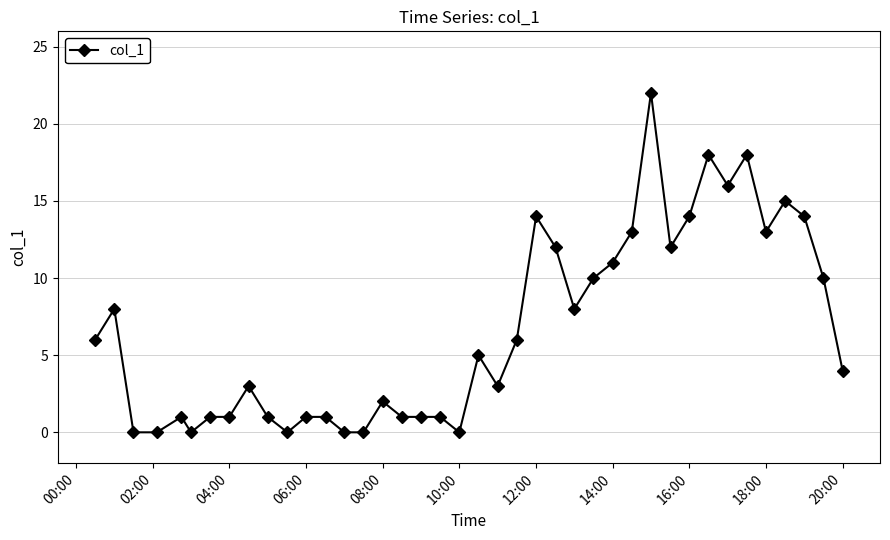

Reading left to right, transcribe all the data shown in this chart.

6	8	0	0	1	0	1	1	3	1	0	1	1	0	0	2	1	1	1	0	5	3	6	14	12	8	10	11	13	22	12	14	18	16	18	13	15	14	10	4